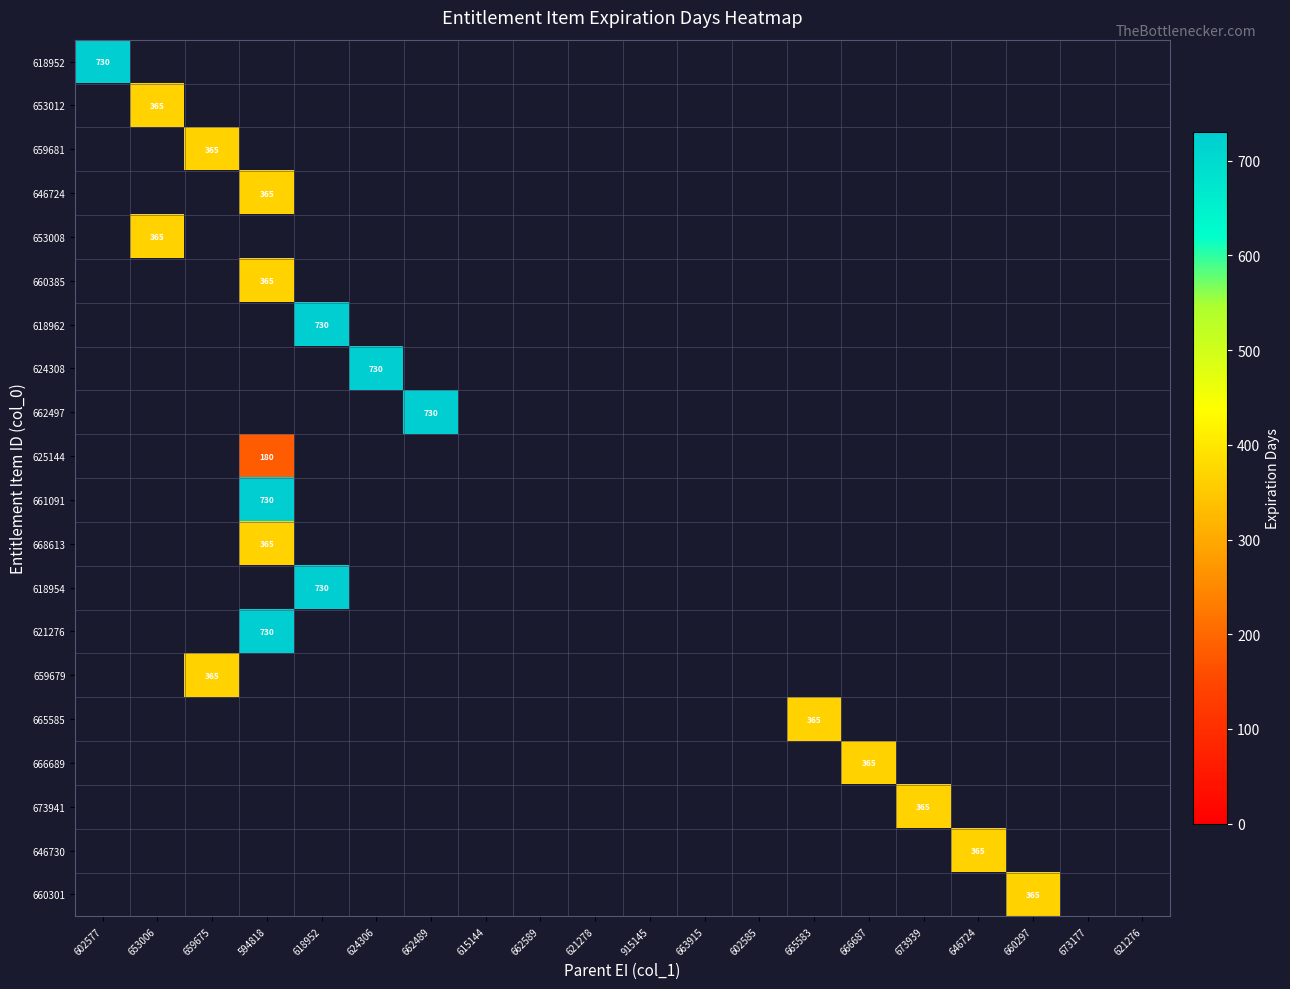

The value of 661091 at 594818 is 730. True or false?

True